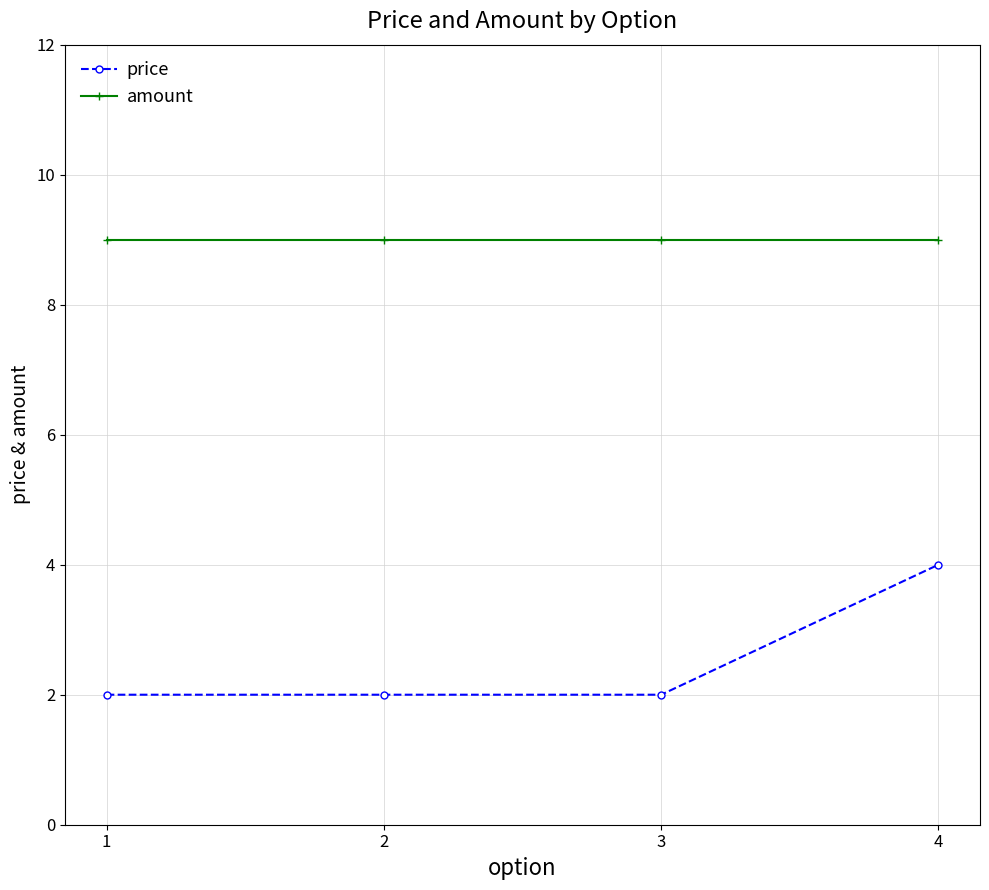

List the series in order of their overall mean, highest first.

amount, price